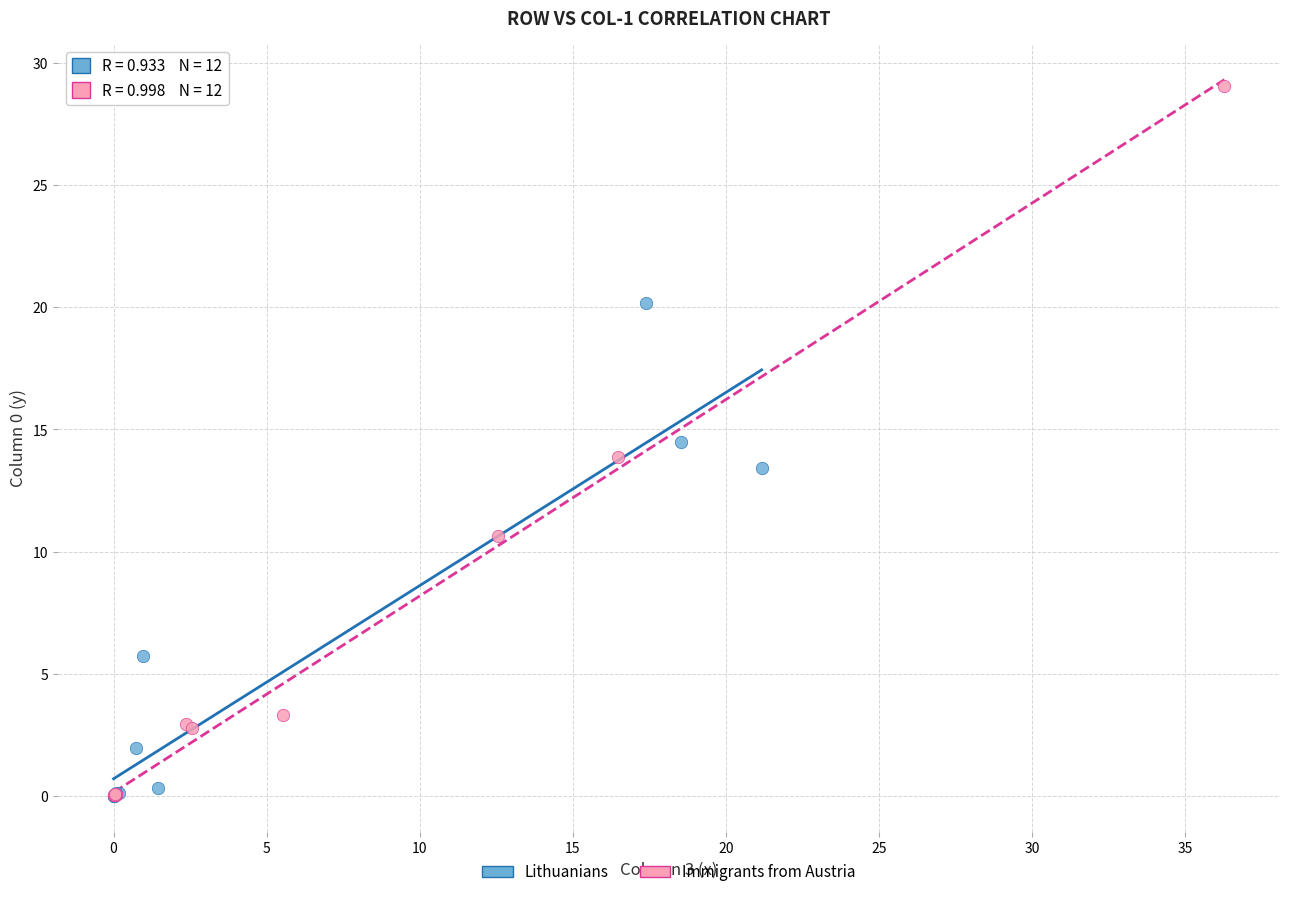

What are all the series names shown in the legend?

Lithuanians, Immigrants from Austria